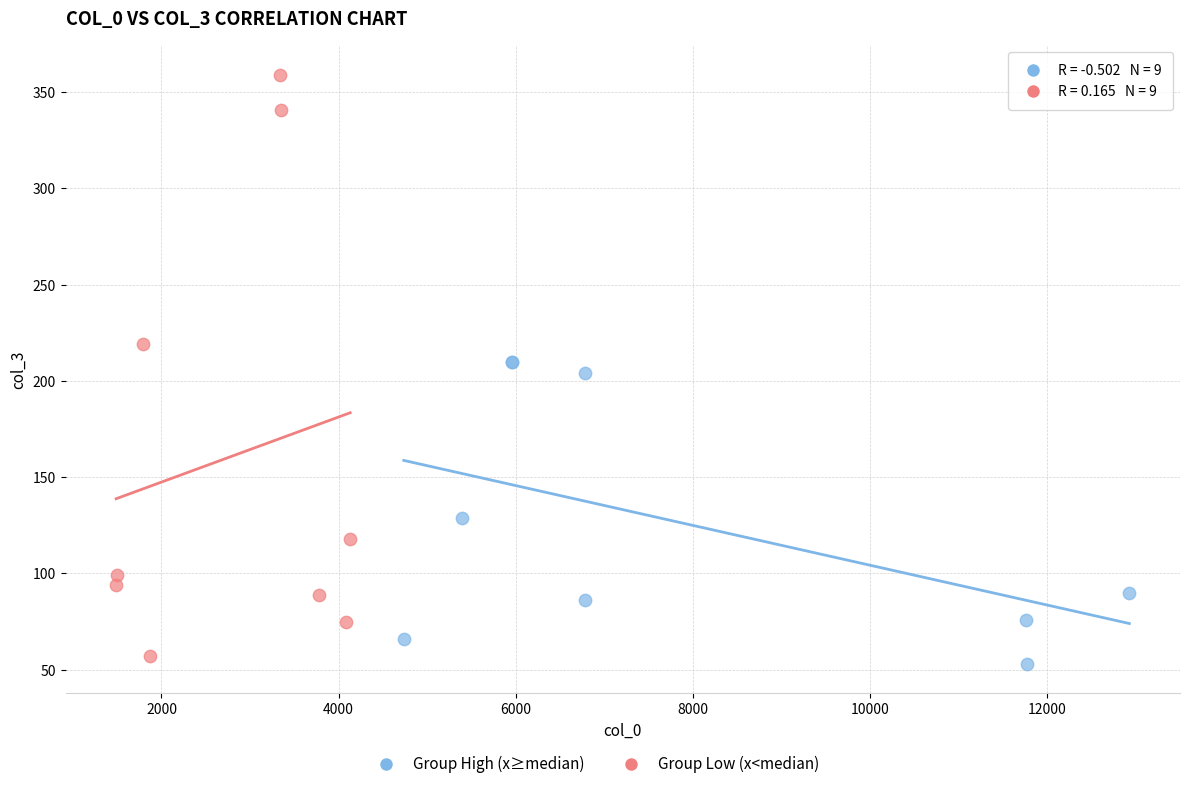

Which series has the largest Y range (max minus min)?

Group Low (x<median)